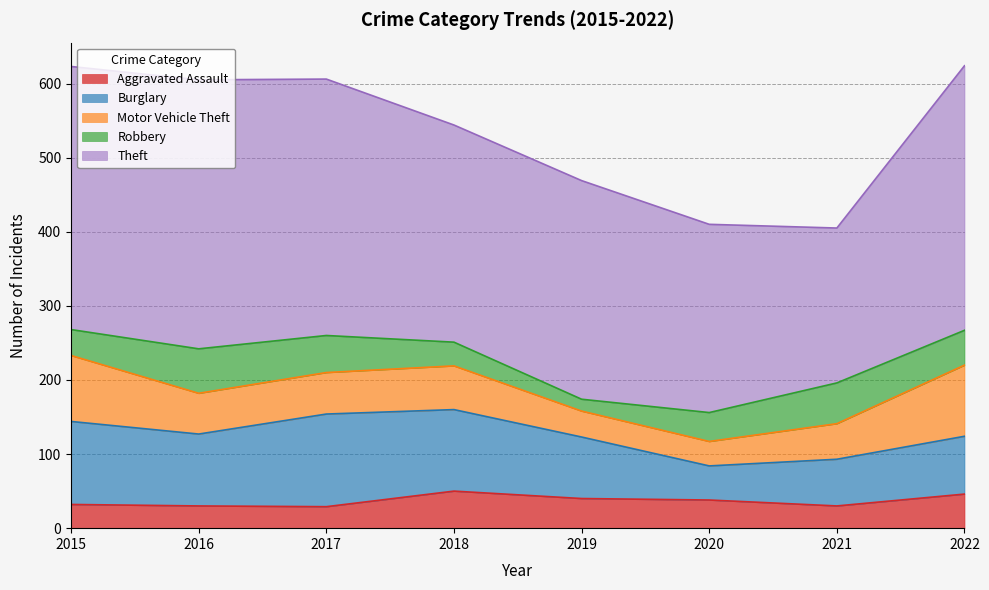

Rank the series by their maximum value, from lowest to highest.

Aggravated Assault, Robbery, Motor Vehicle Theft, Burglary, Theft